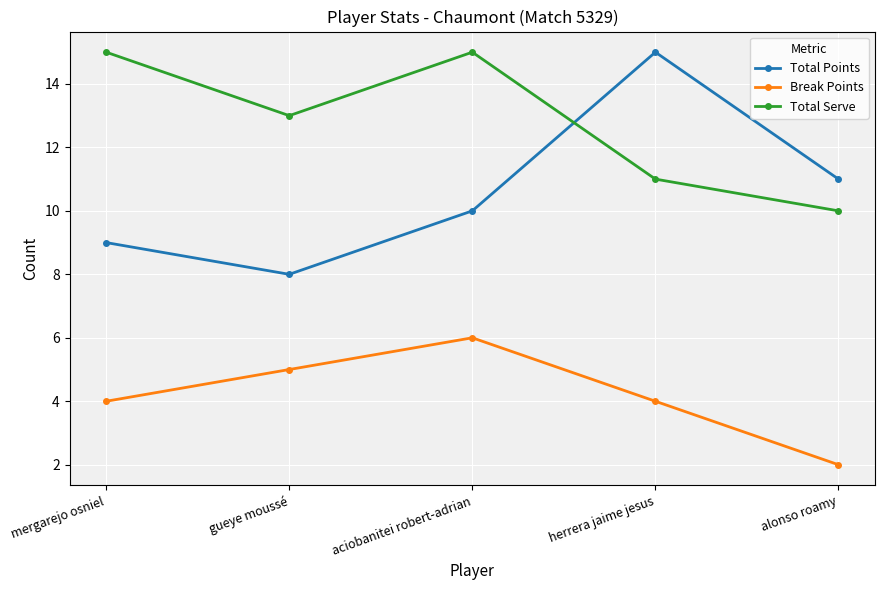

Where is the first local maximum for Break Points?

aciobanitei robert-adrian